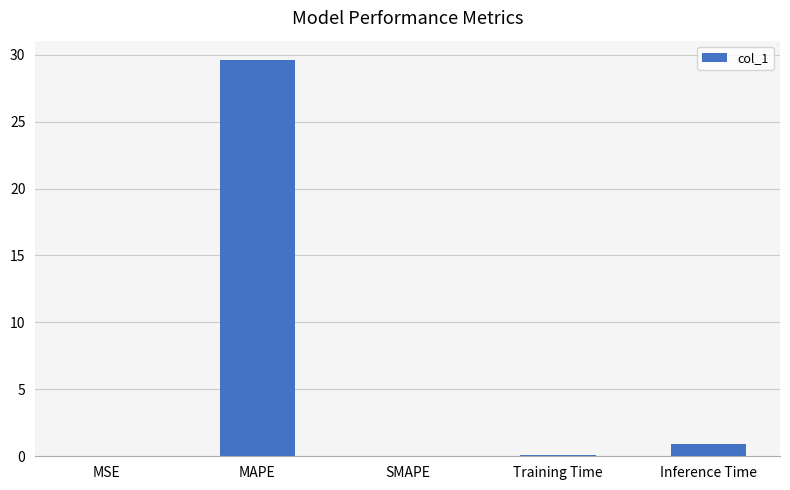

The value at MAPE is 40.9. True or false?

False